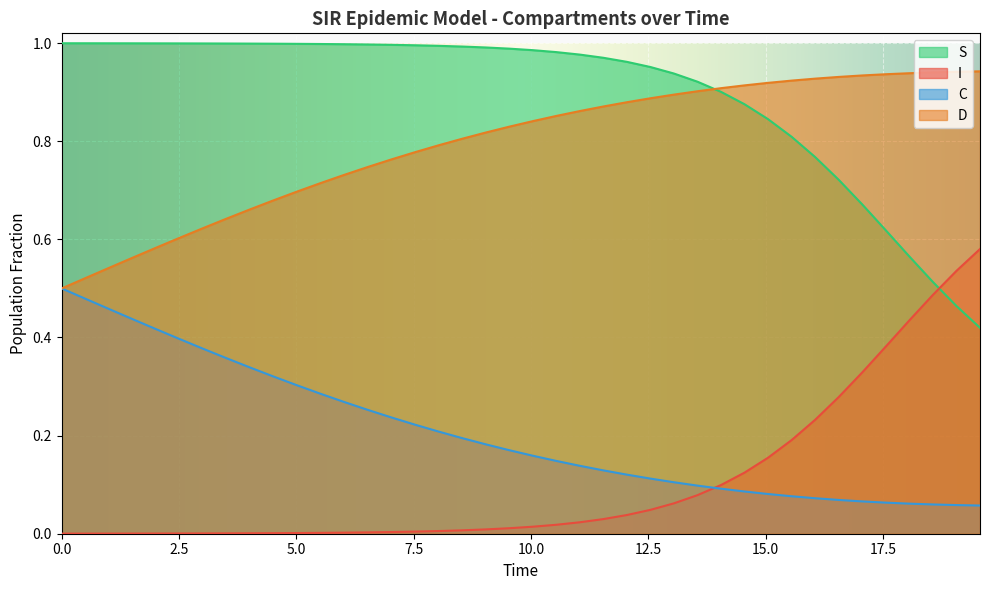

Rank the series by their maximum value, from lowest to highest.

C, I, D, S